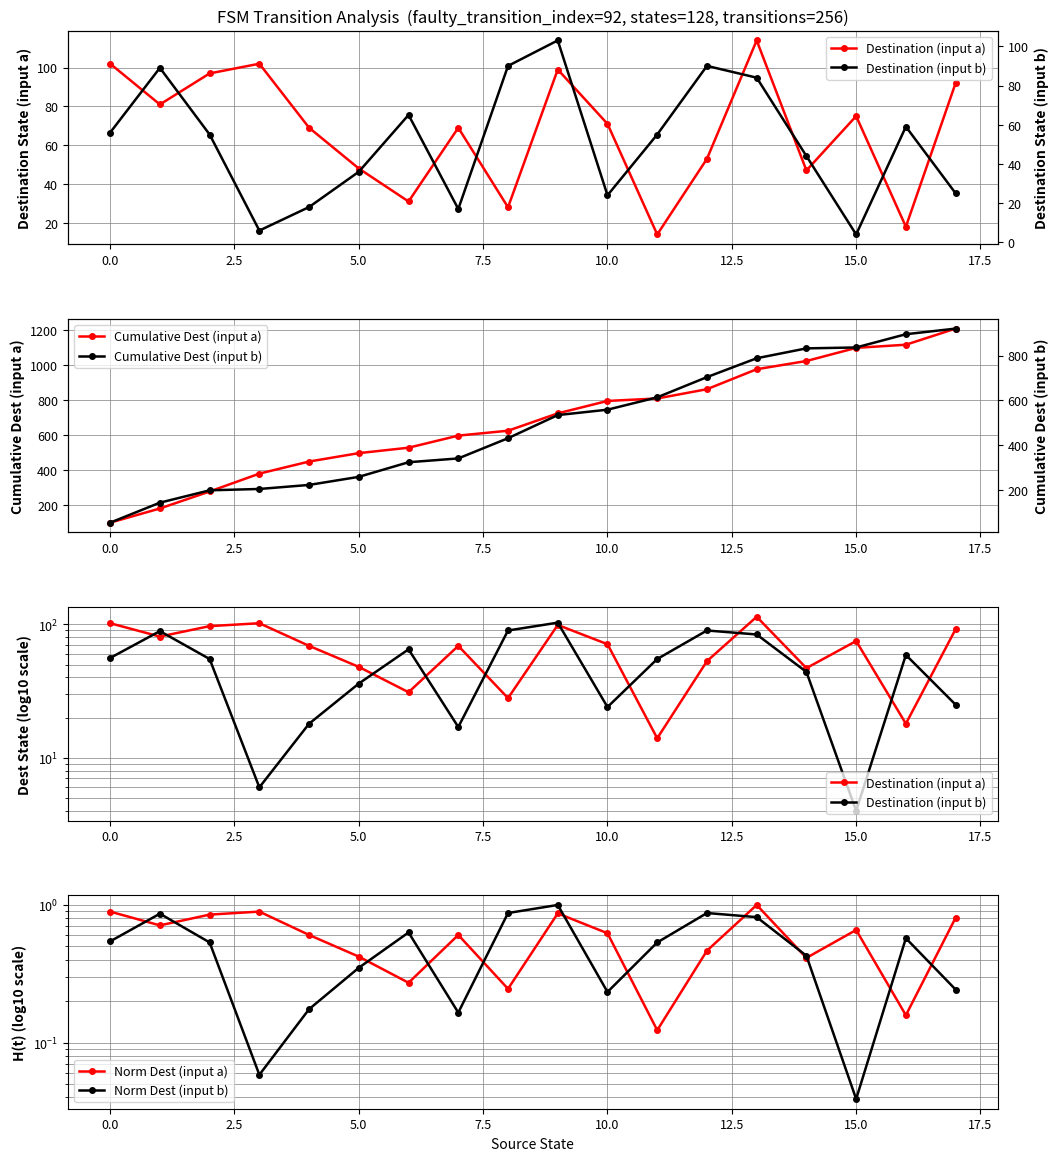

The value of Cumulative Dest (input a) at 0.0 is 38. True or false?

False